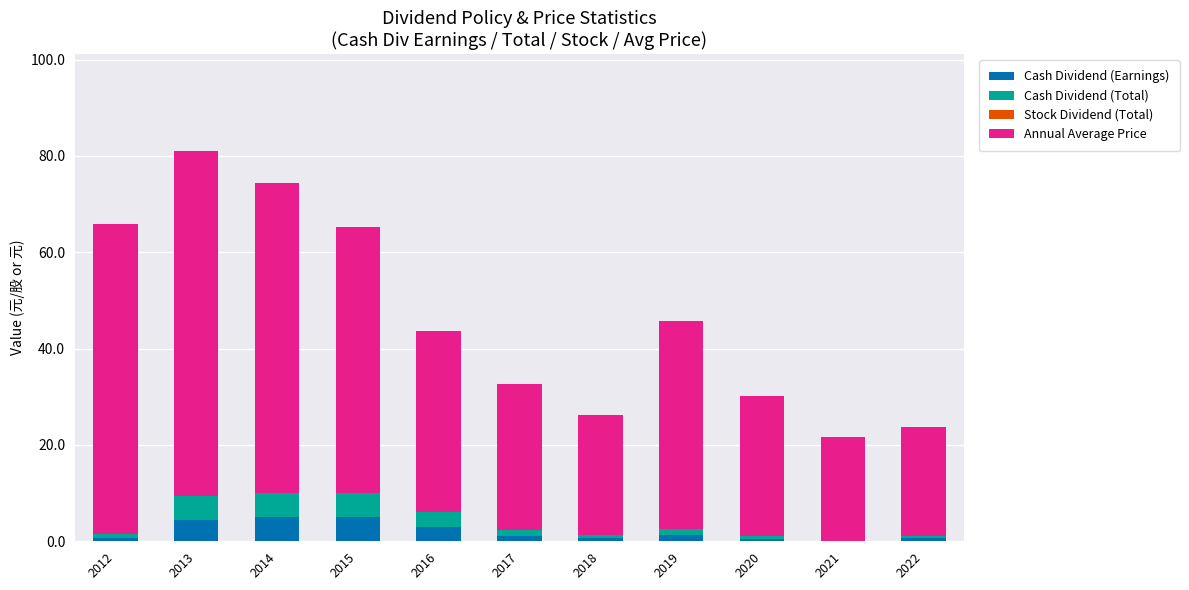

What is the total value across all series at 2016?

43.7